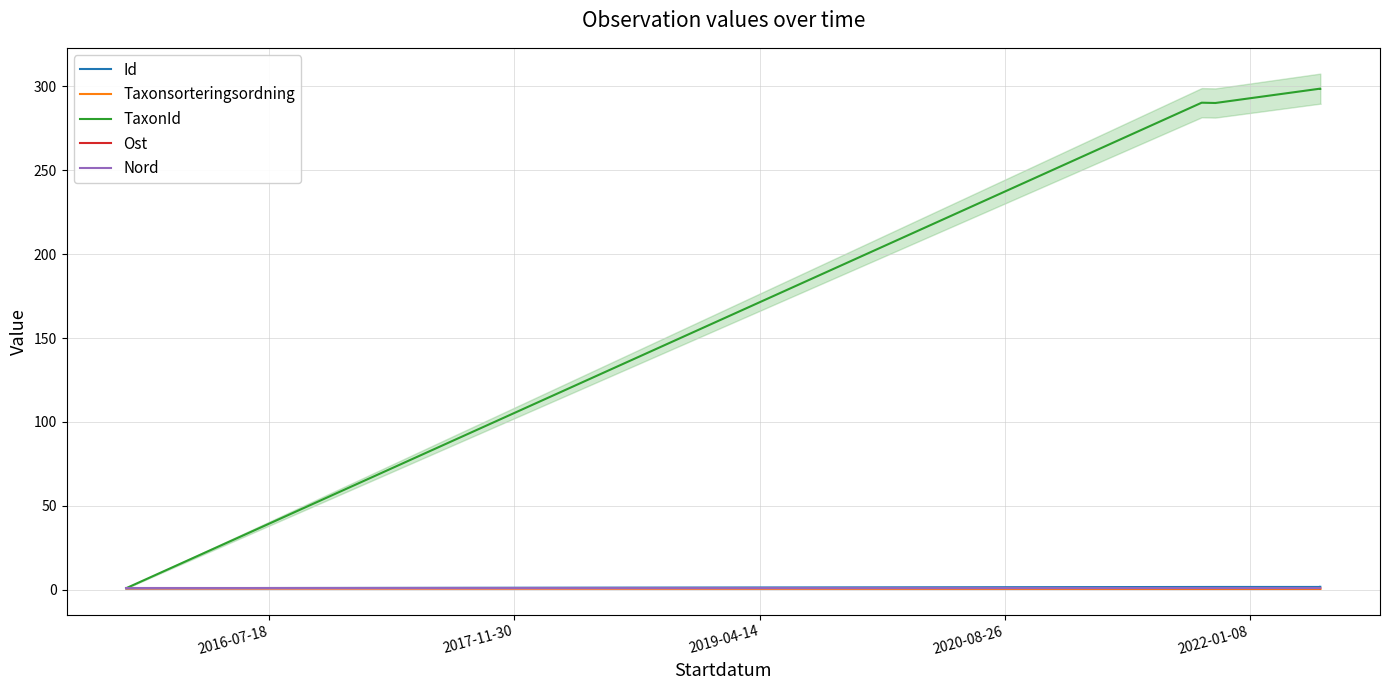

At how many categories does at least one series exceed 185?

4